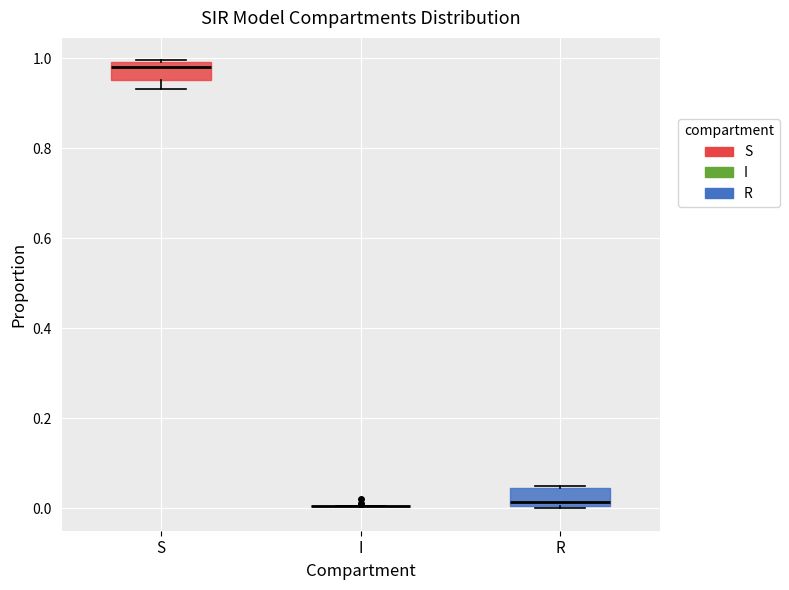

Where is the lower edge of the box for R on the y-axis? The values are not printed on the chart, so give them approximately, as read against the axis.

0.00